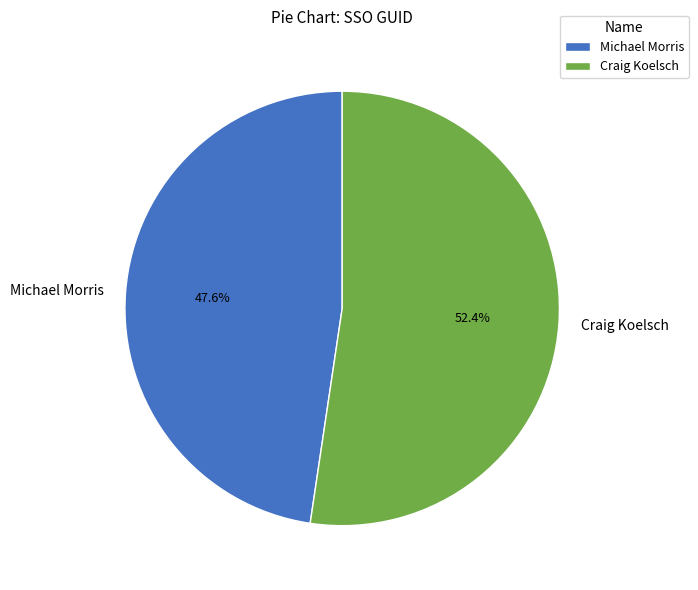

To the nearest percent, what is the average slice percentage?

50%